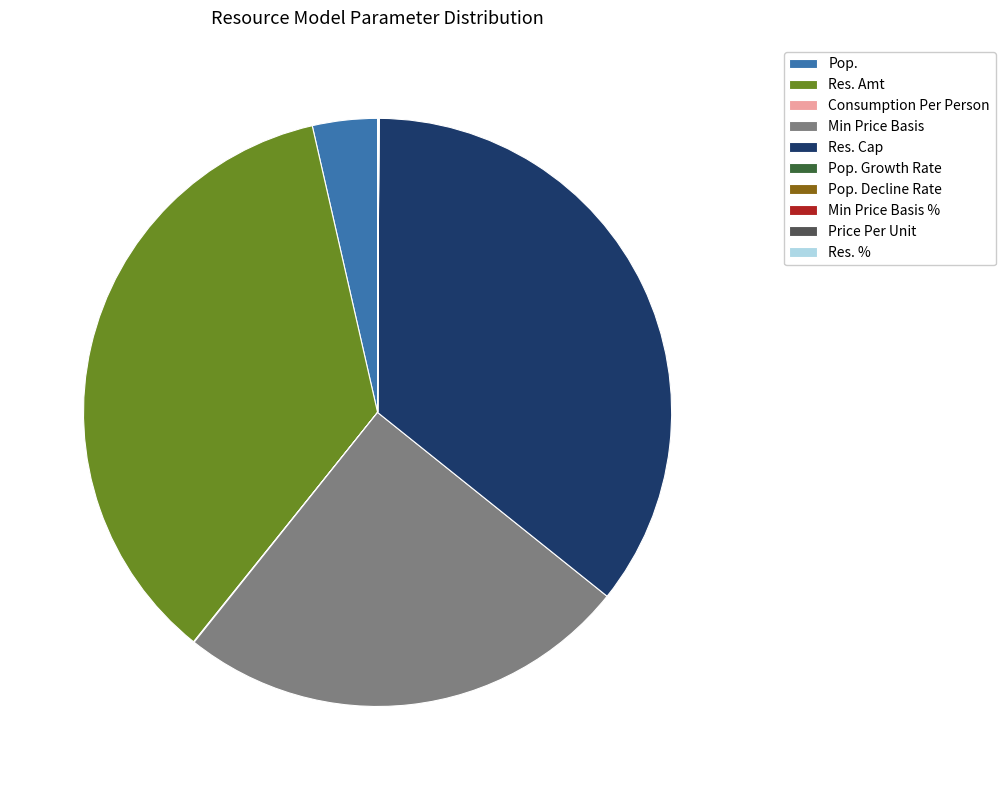

Is it true that Res. Cap is 36% of the pie?

True